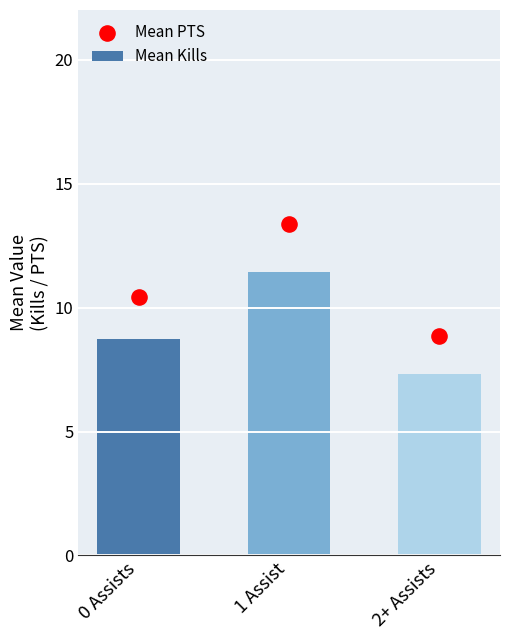

Which series has the widest spread of Y values?

Mean PTS